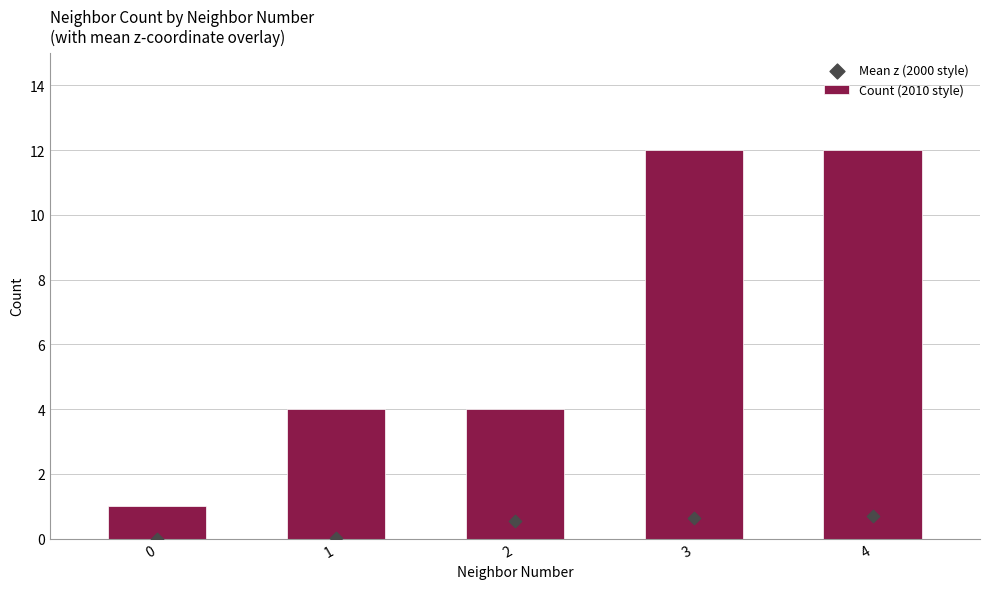

At how many categories does at least one series exceed 5?

2